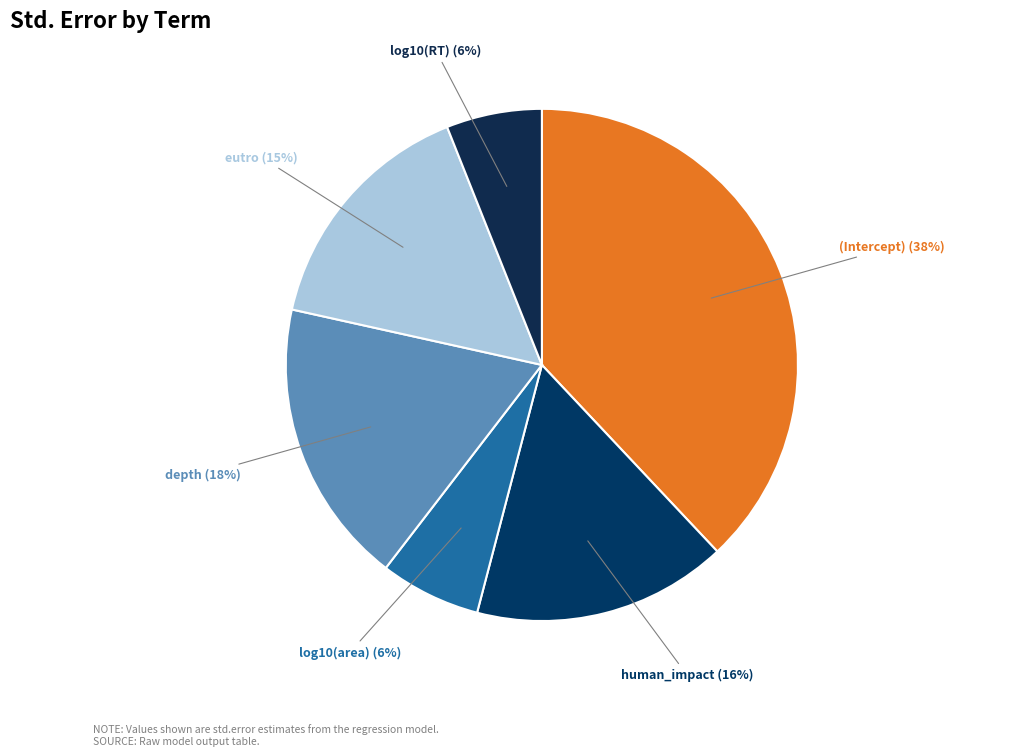

How many slices are in this pie chart?

6